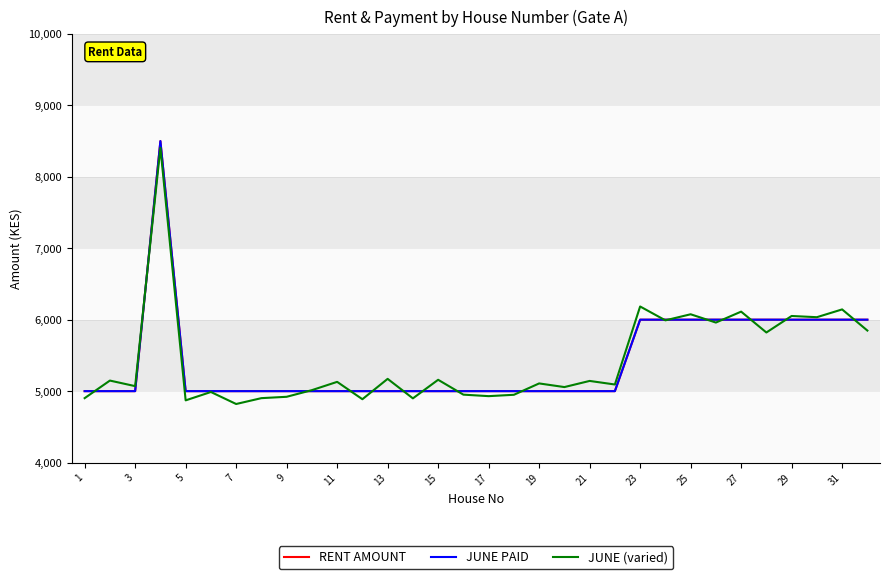

True or false: JUNE (varied) has more than 0 points higher than both neighbors.

True